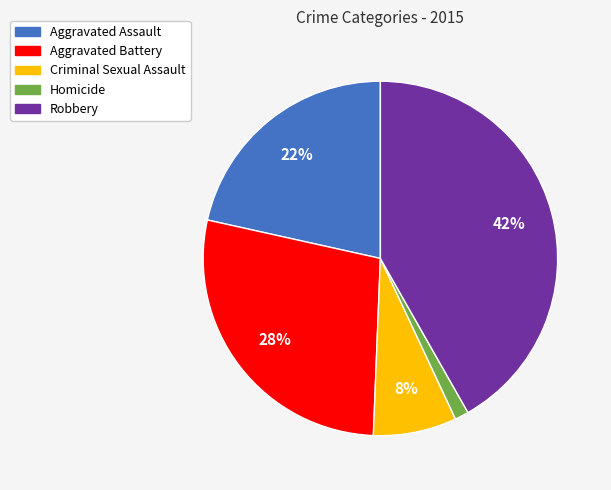

Is it true that Aggravated Battery is 39% of the pie?

False